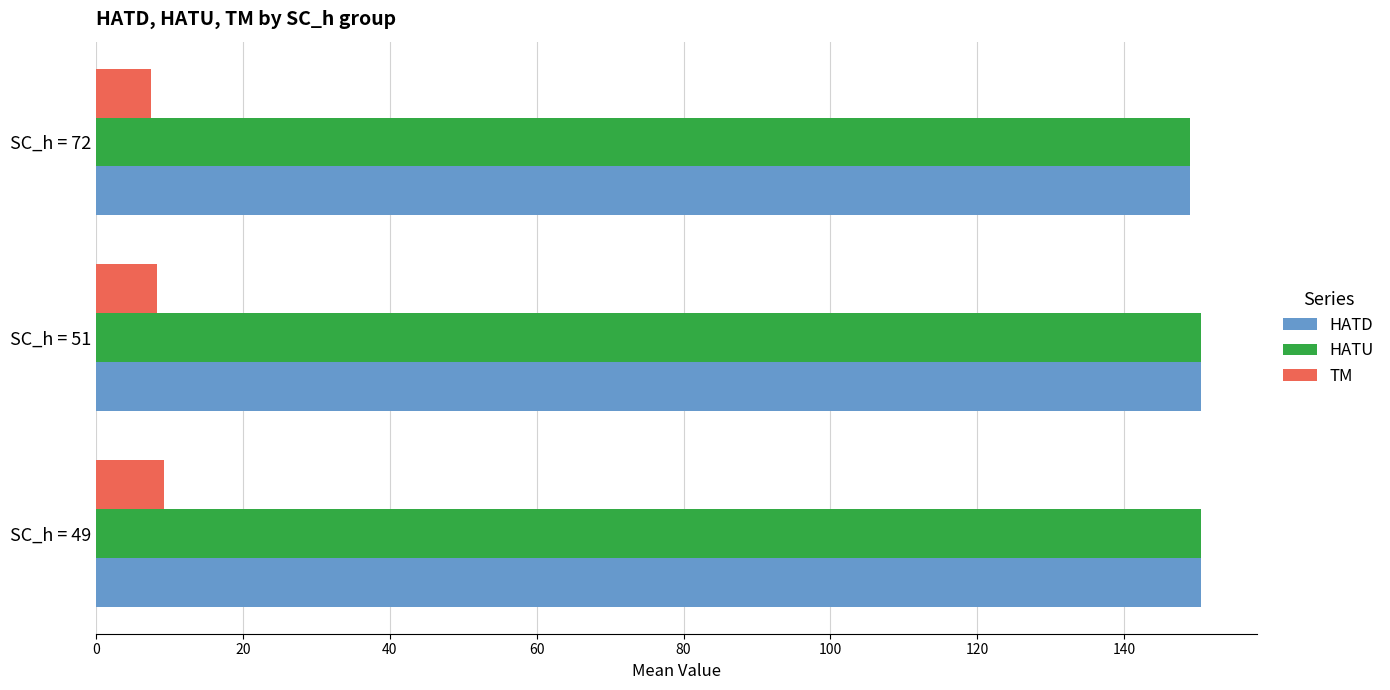

What is the sum of all TM values?

25.0